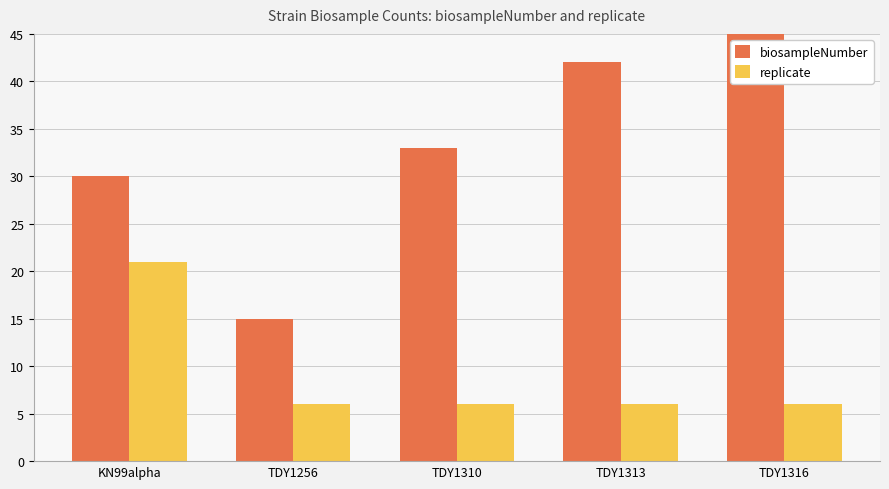

Reading left to right, what are all the values shown in this chart?

biosampleNumber: 30	15	33	42	51
replicate: 21	6	6	6	6